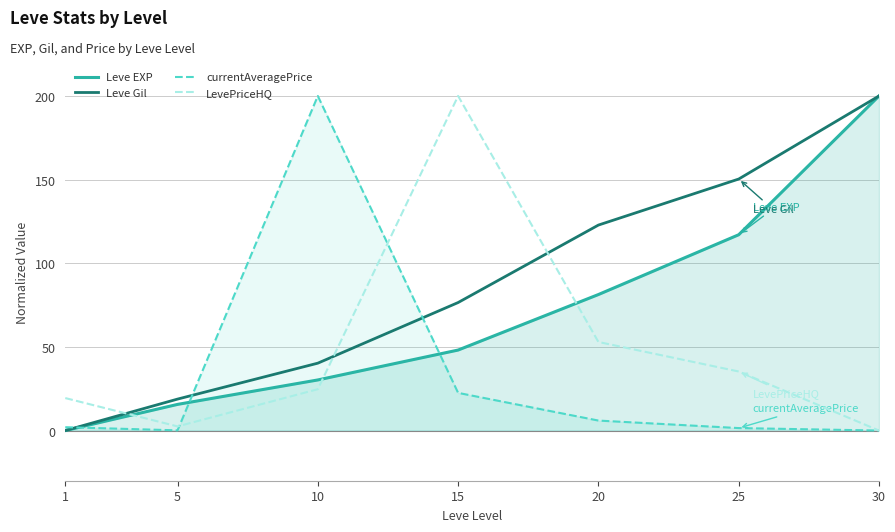

At which label is LevePriceHQ closest to 100?

20